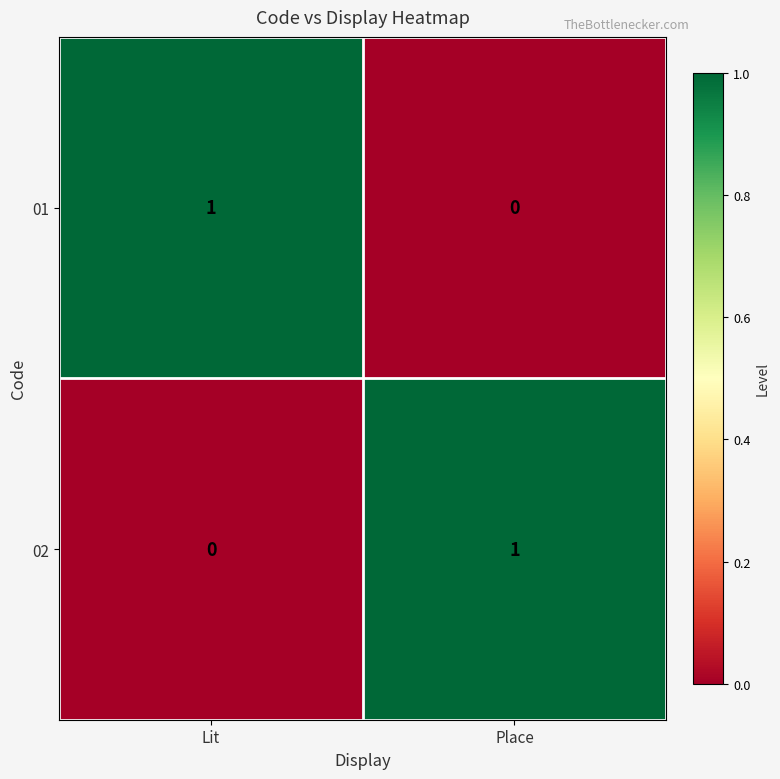

List the labels in order of 01 value, smallest first.

Place, Lit